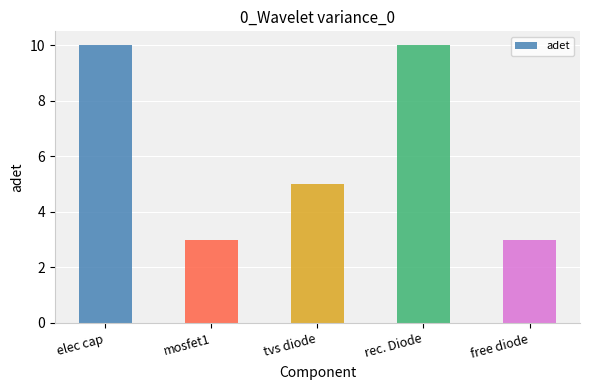

Reading left to right, list all the values displayed in this chart.

10	3	5	10	3